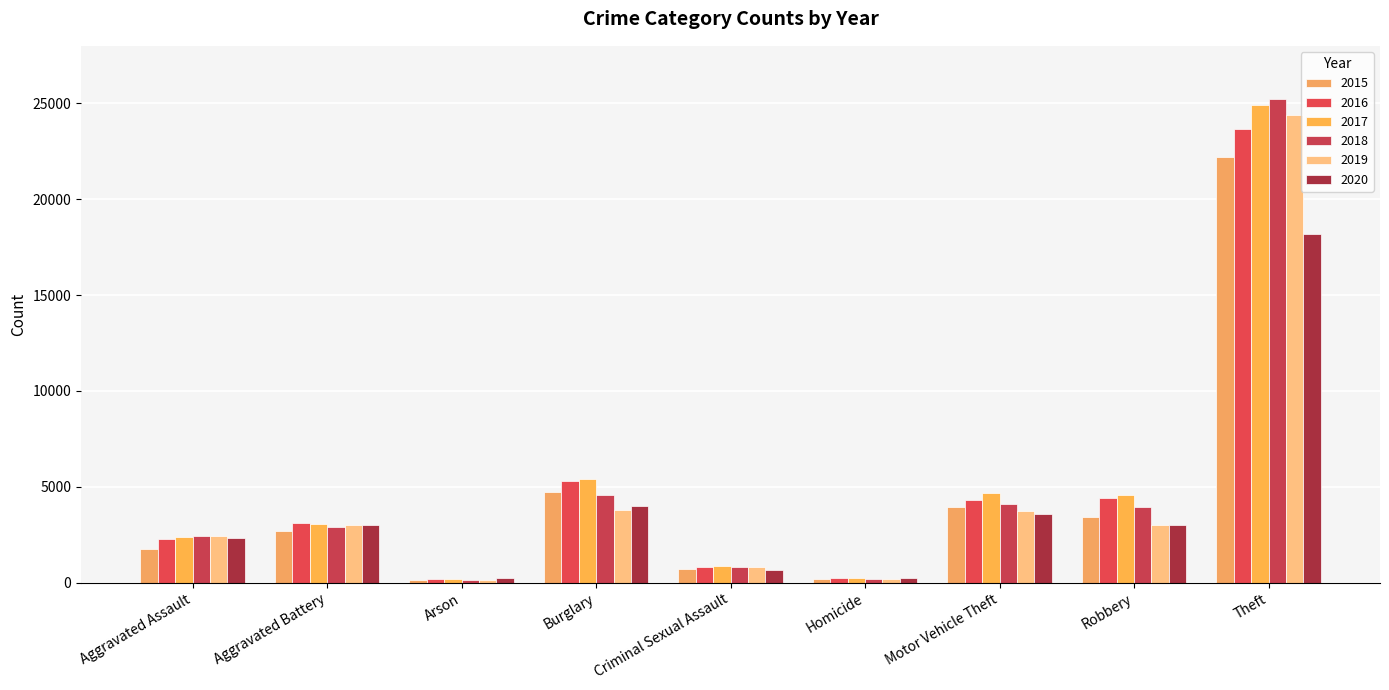

True or false: 2015 has a value of 176 at Homicide.

True